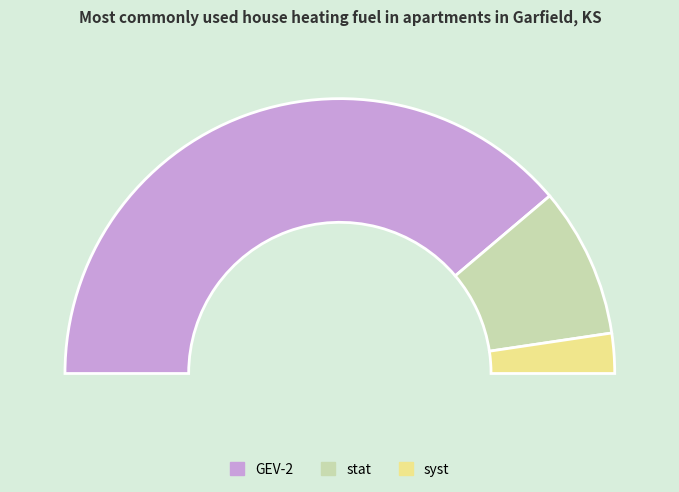

To the nearest percent, what percentage of the pie is stat?

18%